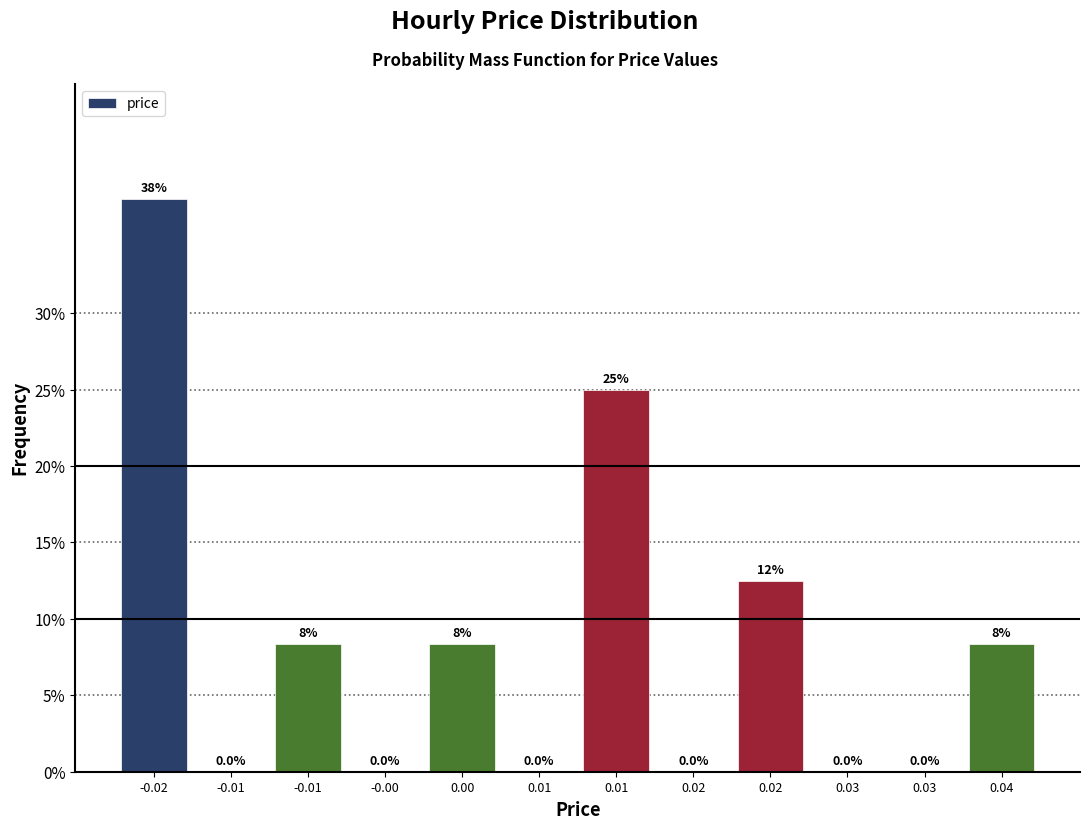

Count the number of data series in this chart.

1